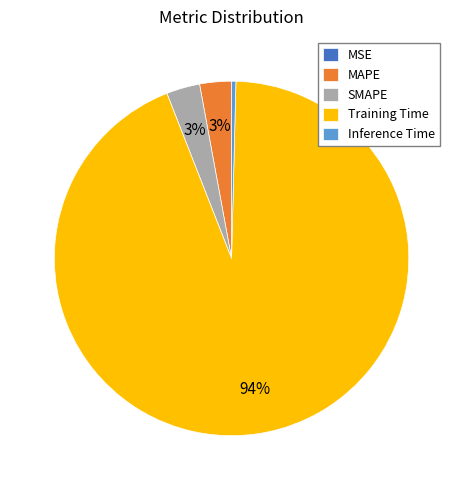

Does Training Time account for over 50% of the chart?

Yes